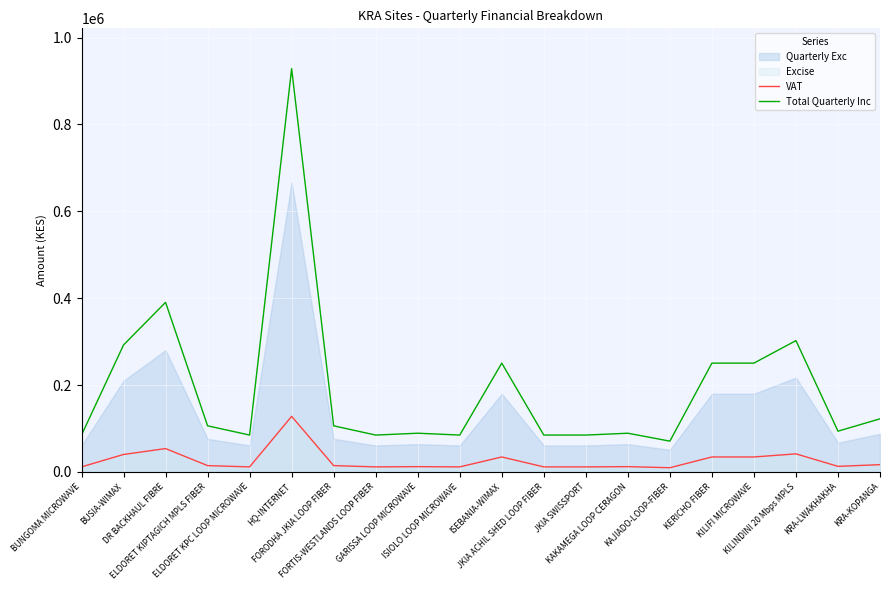

The value of VAT at ELDORET KPC LOOP MICROWAVE is 11725.9. True or false?

True